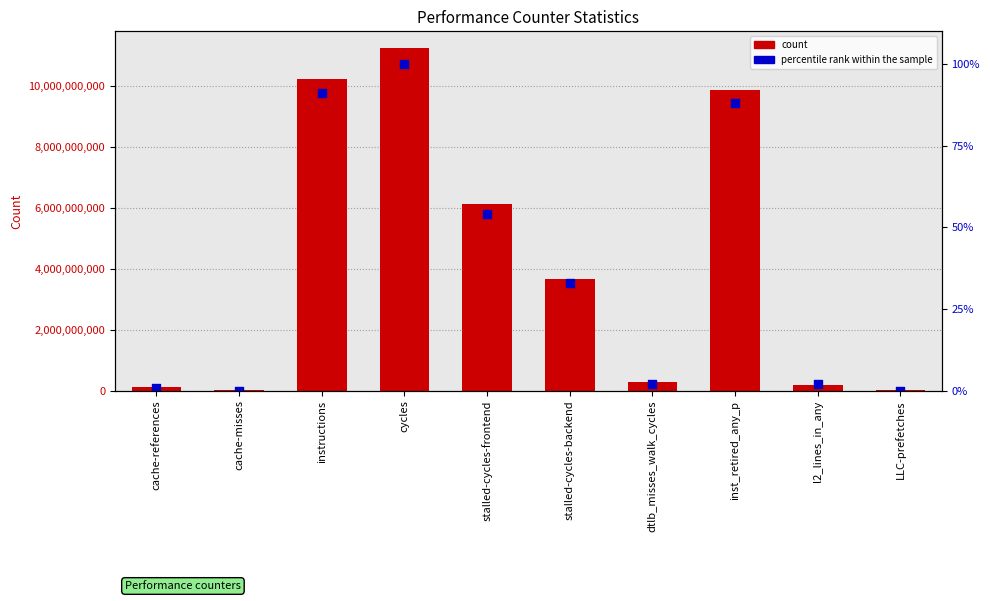

What is the total value across all series at inst_retired_any_p?

9894077751